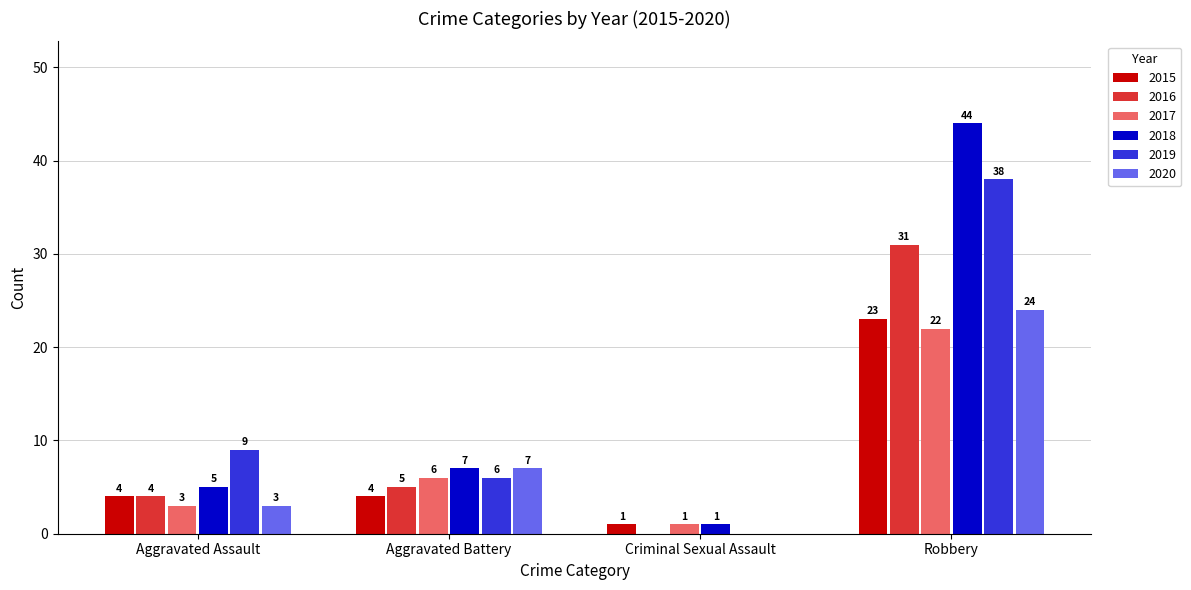

Is the value of 2016 at Criminal Sexual Assault greater than the value of 2015 at Robbery?

No